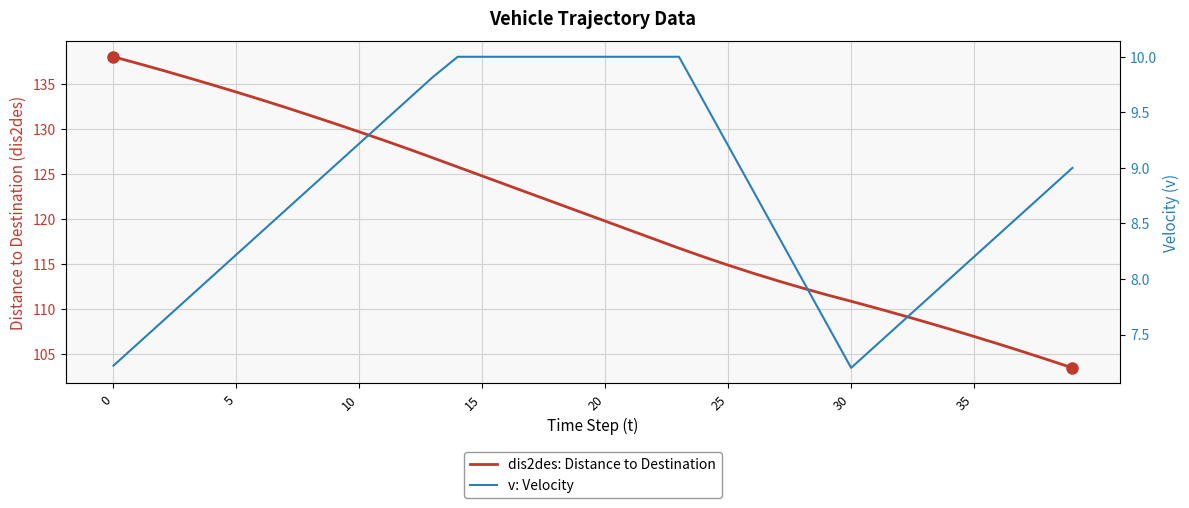

True or false: dis2des: Distance to Destination and v: Velocity cross at least once.

False